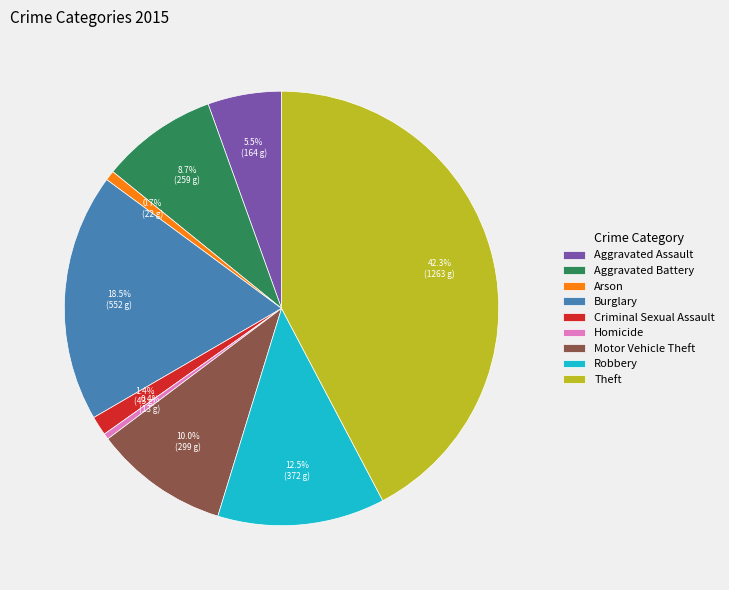

Between Aggravated Battery and Motor Vehicle Theft, which is larger?

Motor Vehicle Theft